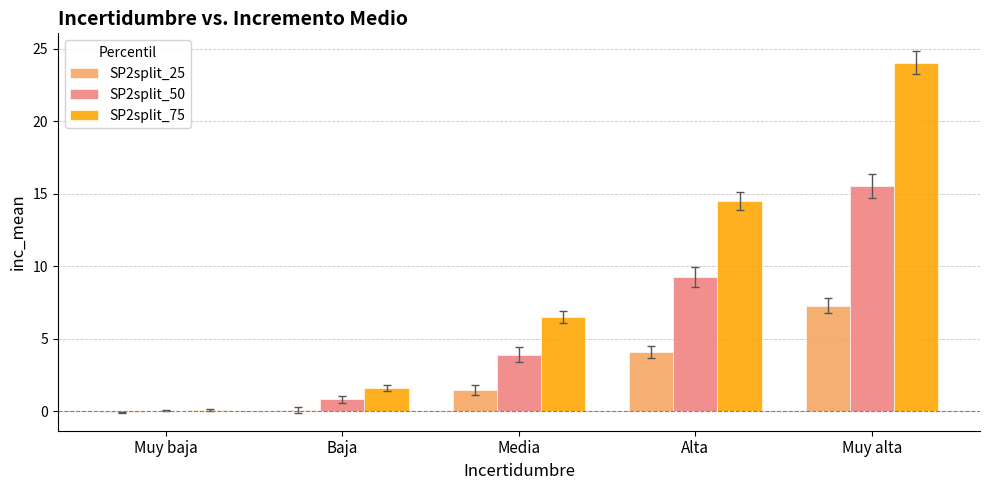

At which category is the sum across all series the highest?

Muy alta